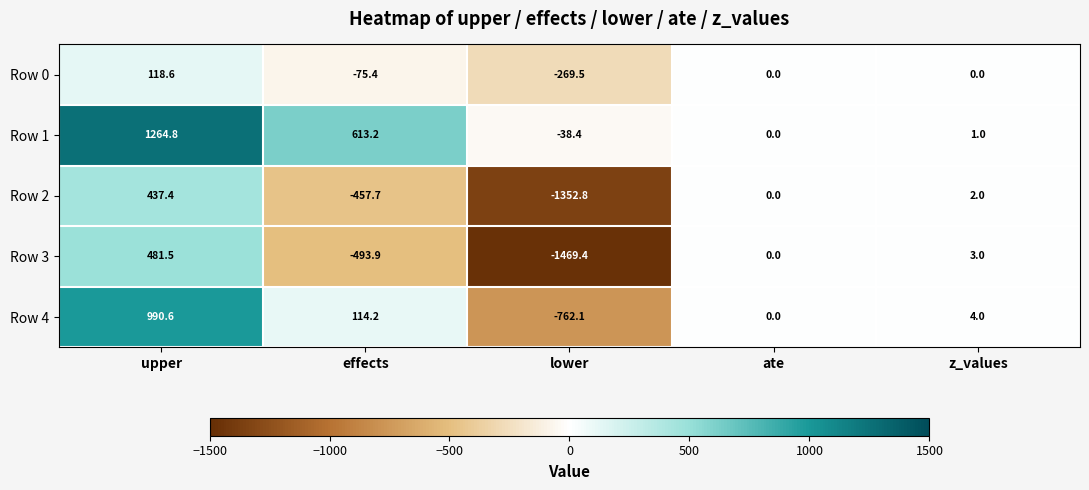

True or false: Row 4 has a value of 114.2 at effects.

True